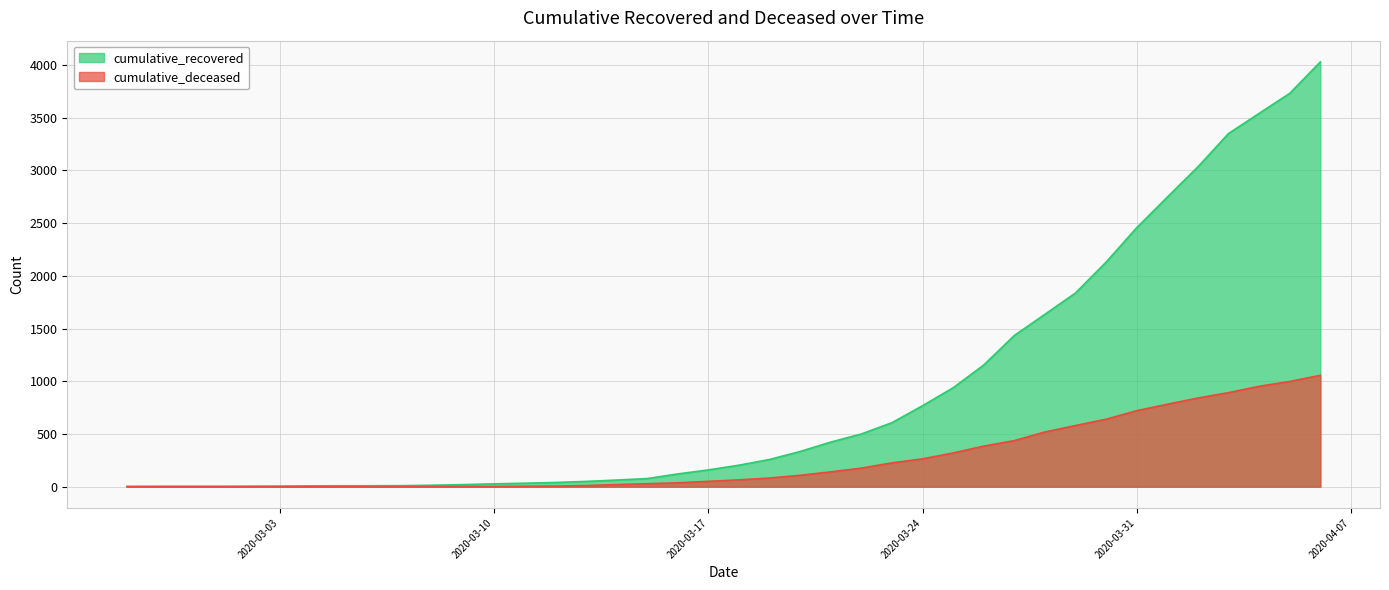

Reading left to right, extract all data points from this chart.

cumulative_recovered: 2020-02-27=3	2020-02-28=4	2020-02-29=4	2020-03-01=4	2020-03-02=5	2020-03-03=6	2020-03-04=8	2020-03-05=9	2020-03-06=9	2020-03-07=10	2020-03-08=14	2020-03-09=20	2020-03-10=27	2020-03-11=33	2020-03-12=40	2020-03-13=50	2020-03-14=63	2020-03-15=77	2020-03-16=121	2020-03-17=159	2020-03-18=204	2020-03-19=258	2020-03-20=334	2020-03-21=423	2020-03-22=500	2020-03-23=607	2020-03-24=768	2020-03-25=938	2020-03-26=1154	2020-03-27=1434	2020-03-28=1635	2020-03-29=1837	2020-03-30=2130	2020-03-31=2456	2020-04-01=2746	2020-04-02=3033	2020-04-03=3349	2020-04-04=3540	2020-04-05=3730	2020-04-06=4028
cumulative_deceased: 2020-02-27=0	2020-02-28=0	2020-02-29=0	2020-03-01=0	2020-03-02=0	2020-03-03=0	2020-03-04=0	2020-03-05=0	2020-03-06=0	2020-03-07=1	2020-03-08=2	2020-03-09=2	2020-03-10=2	2020-03-11=4	2020-03-12=6	2020-03-13=11	2020-03-14=20	2020-03-15=28	2020-03-16=37	2020-03-17=51	2020-03-18=65	2020-03-19=82	2020-03-20=108	2020-03-21=141	2020-03-22=176	2020-03-23=226	2020-03-24=264	2020-03-25=320	2020-03-26=385	2020-03-27=437	2020-03-28=519	2020-03-29=580	2020-03-30=640	2020-03-31=721	2020-04-01=782	2020-04-02=841	2020-04-03=892	2020-04-04=952	2020-04-05=998	2020-04-06=1056